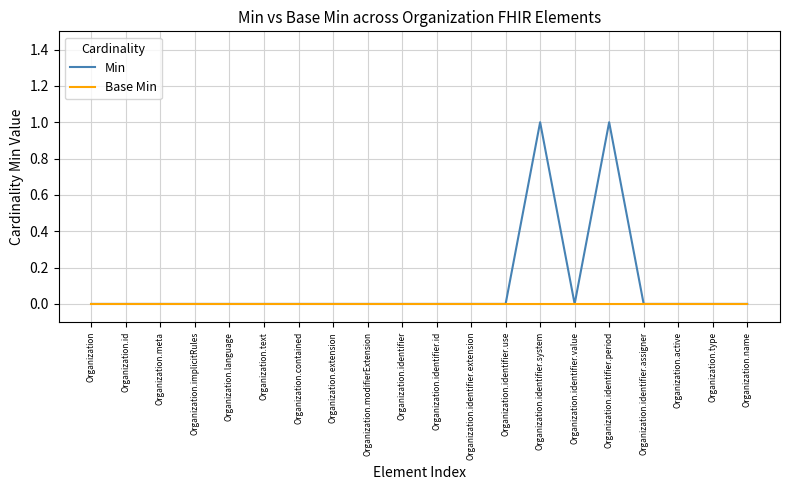

Is this an area chart (filled region under the line)?

No